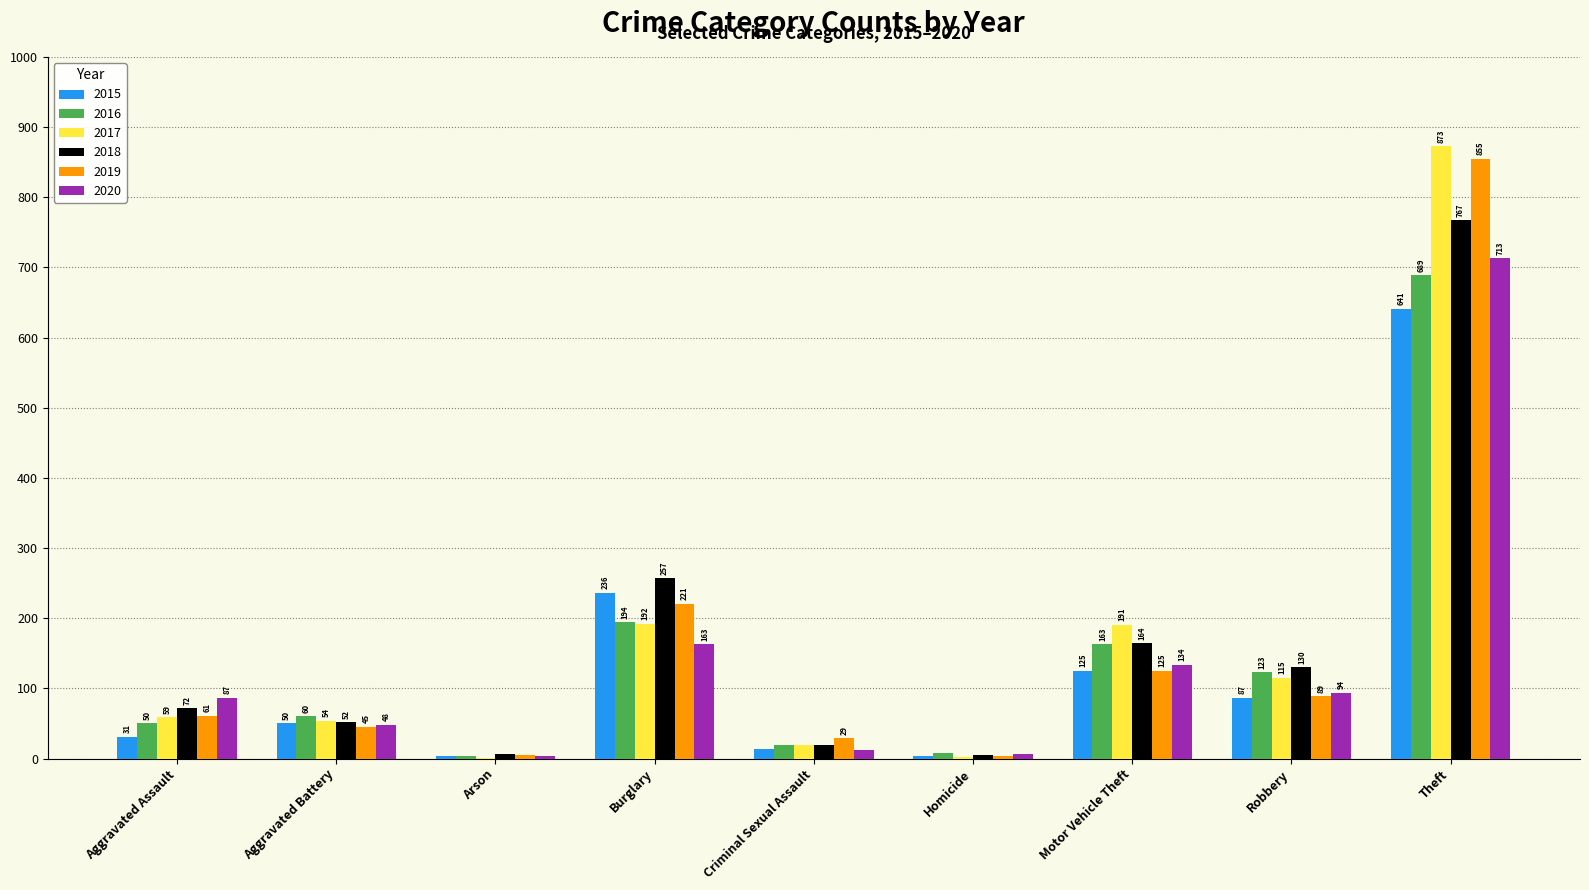

What is the maximum value shown in the chart?

873